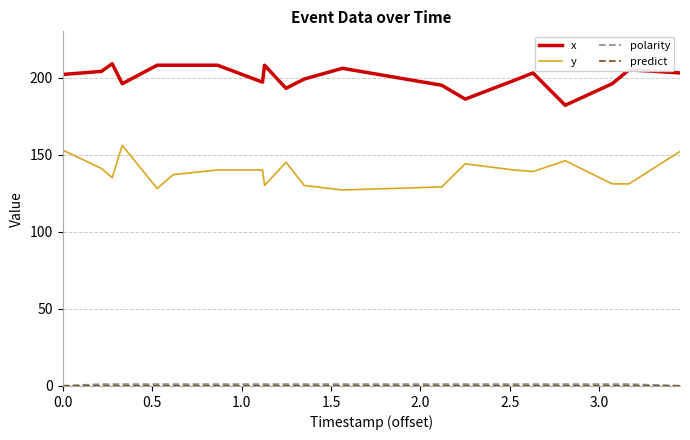

What is the difference between the maximum and second lowest values in the y series?

28